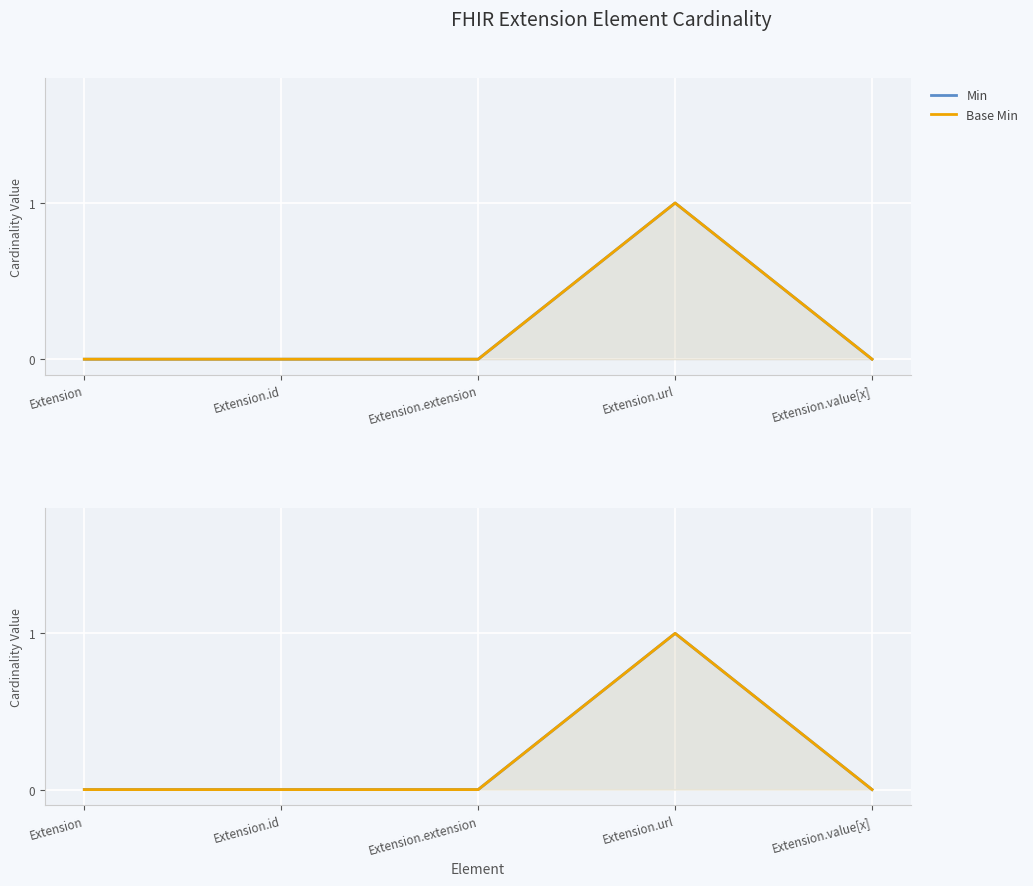

How many positive values does the Min series have?

1